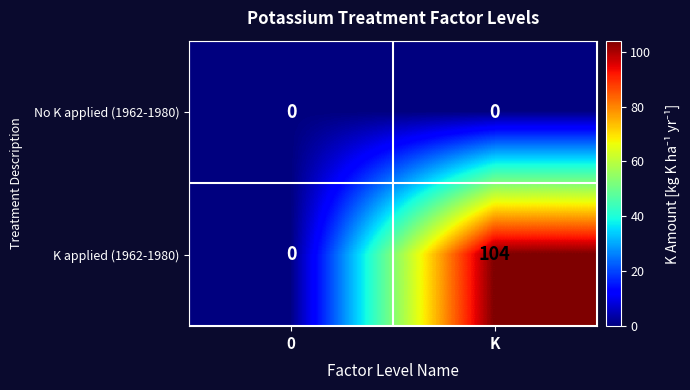

Reading left to right, list all the values displayed in this chart.

No K applied (1962-1980): 0=0	K=0
K applied (1962-1980): 0=0	K=104